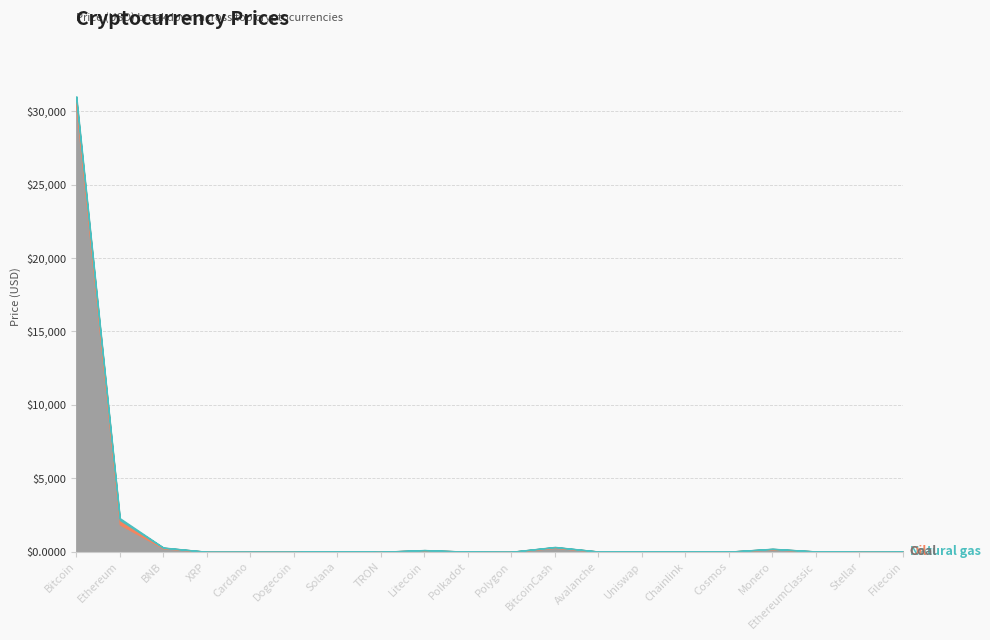

Is the value of Coal at Solana greater than the value of Natural gas at Bitcoin?

No